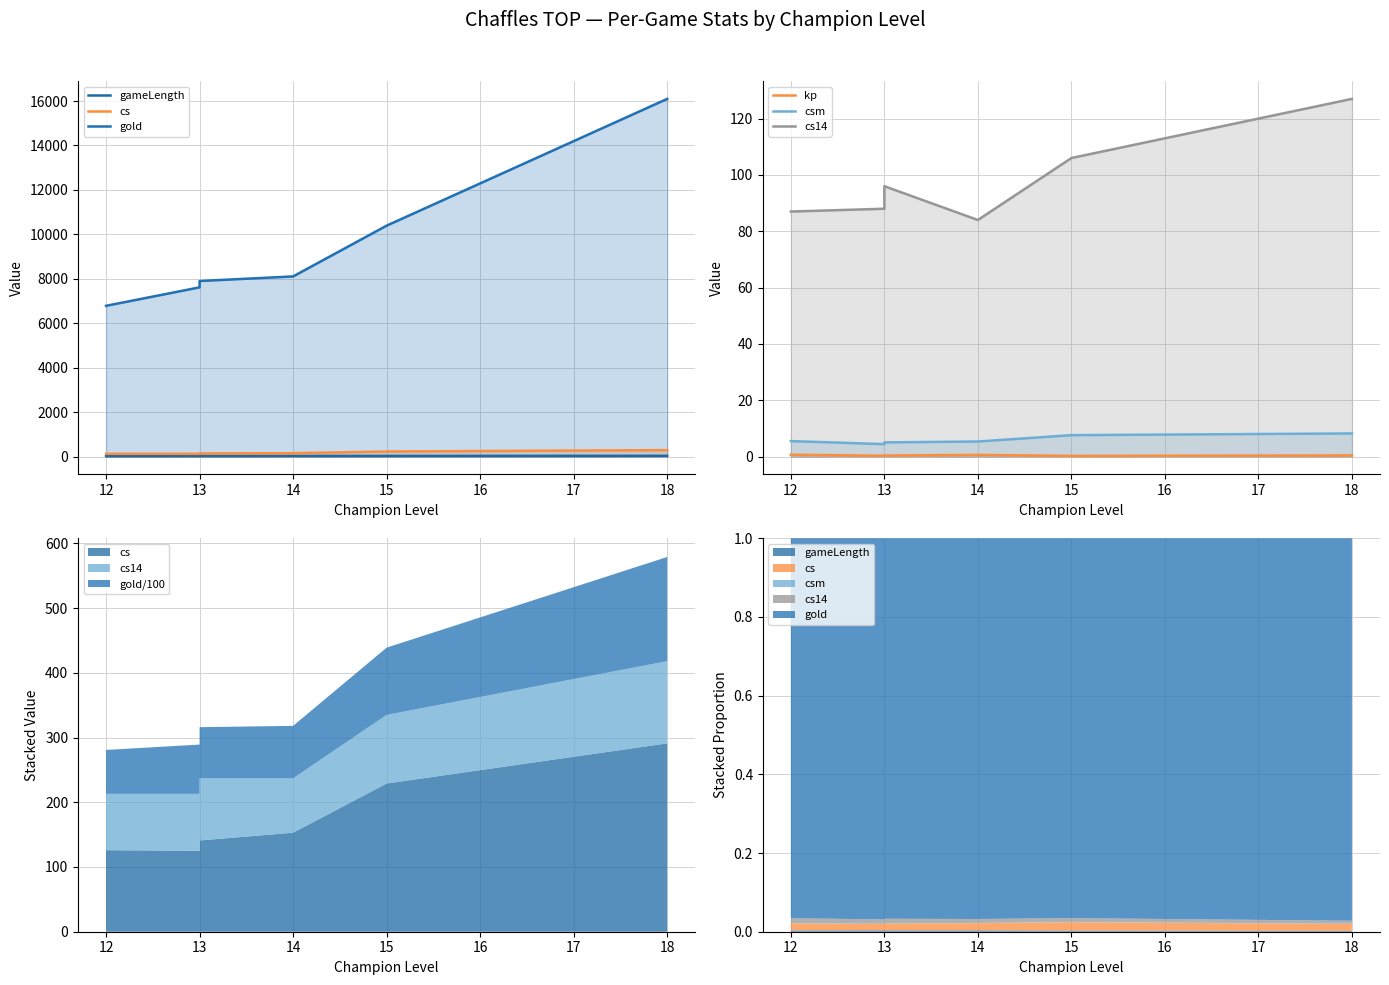

Is the value of gold at 14 greater than the value of kp at 15?

Yes